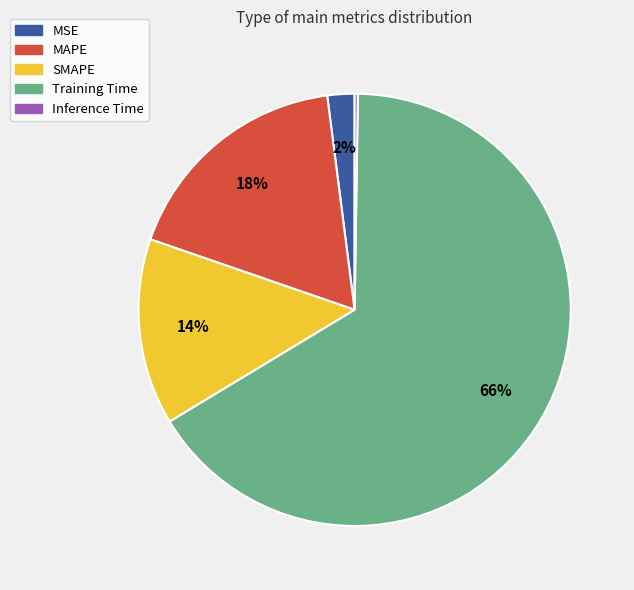

Which category has the biggest portion of the pie?

Training Time